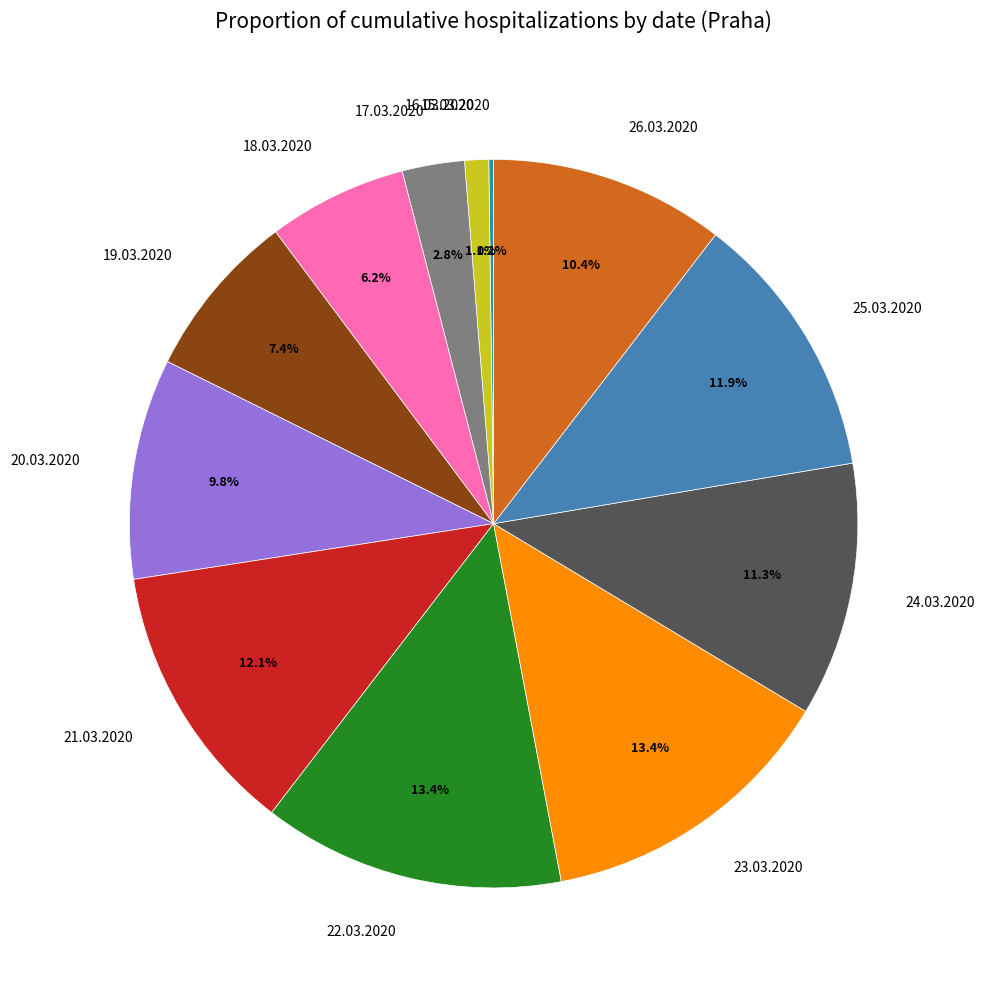

Between 16.03.2020 and 24.03.2020, which is larger?

24.03.2020